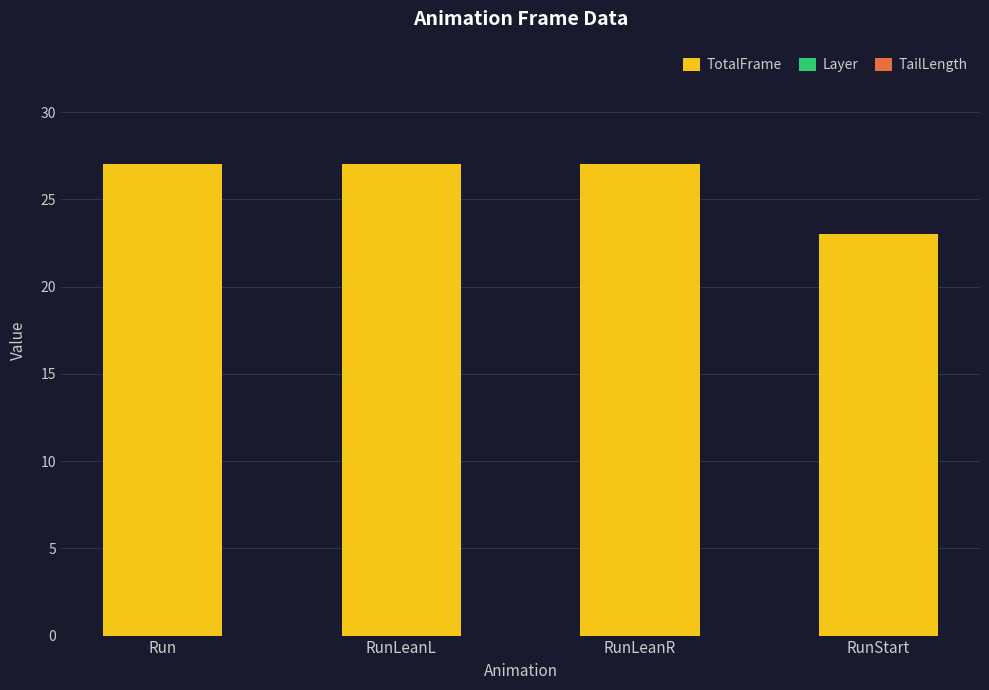

The TotalFrame series shows 23.0 at RunStart. True or false?

True